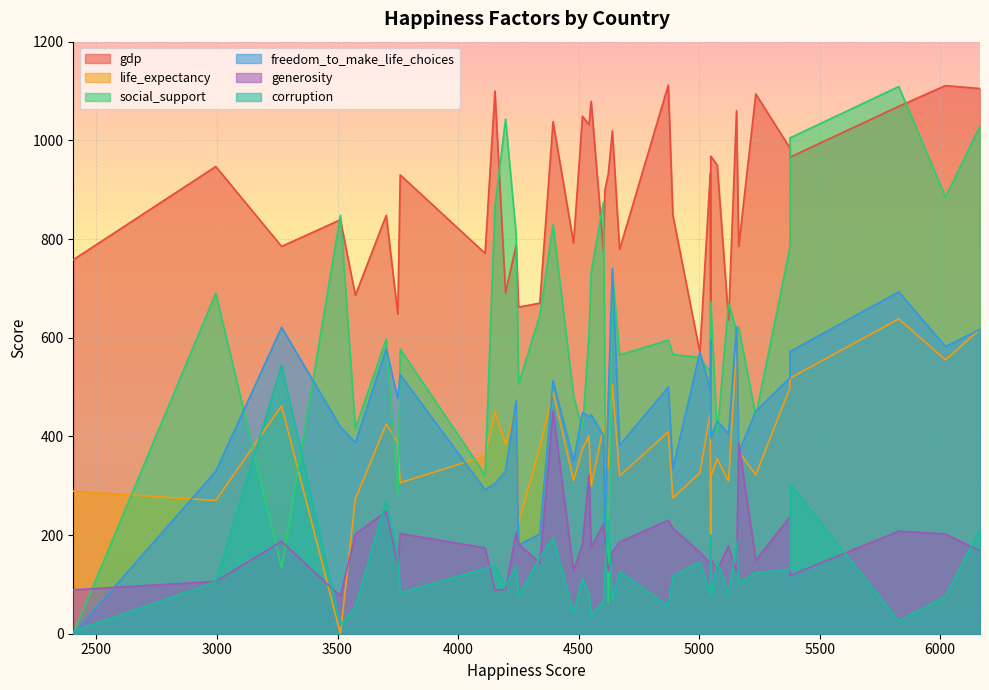

How many lines are shown in the chart?

6